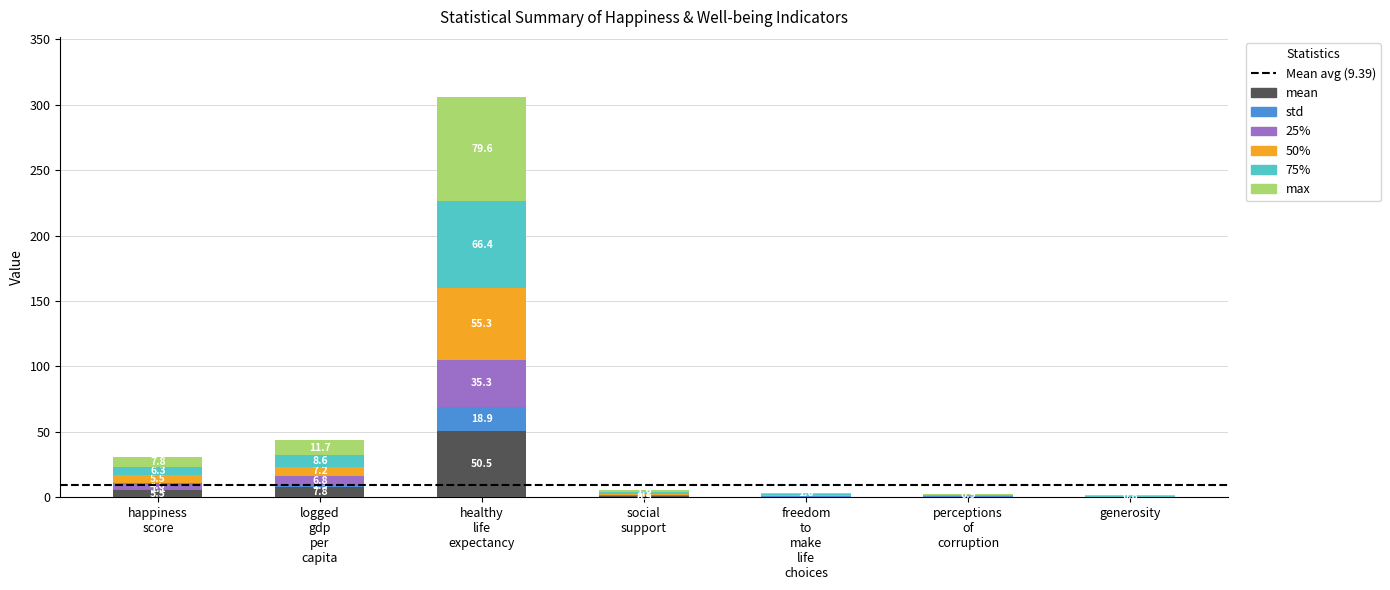

What is the label of the 5th bar from the right?

healthy life expectancy